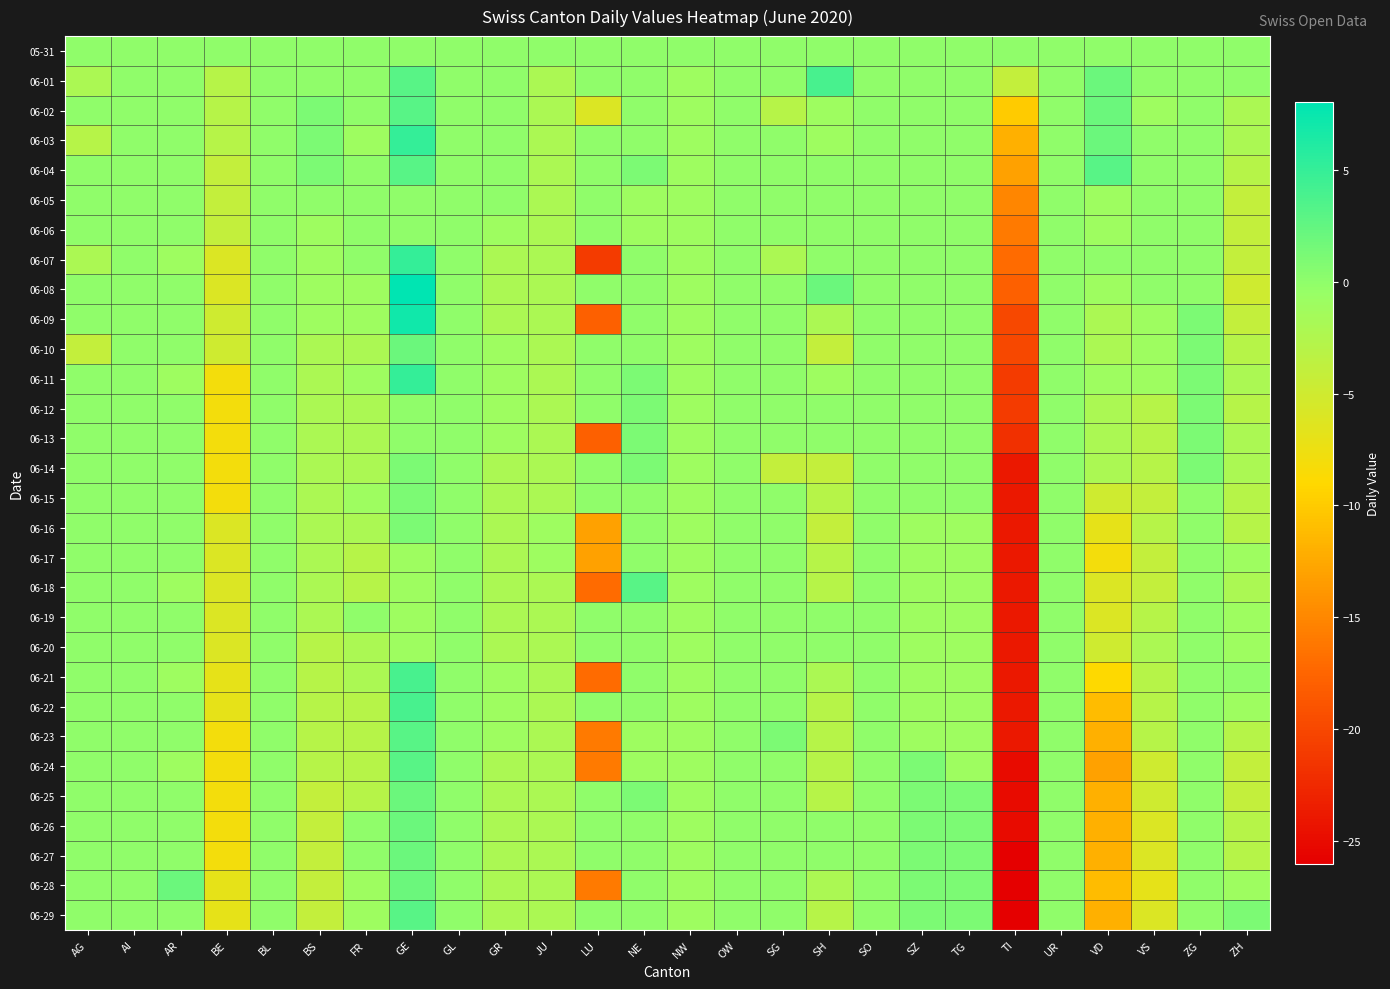

How many data points does each series have?

26